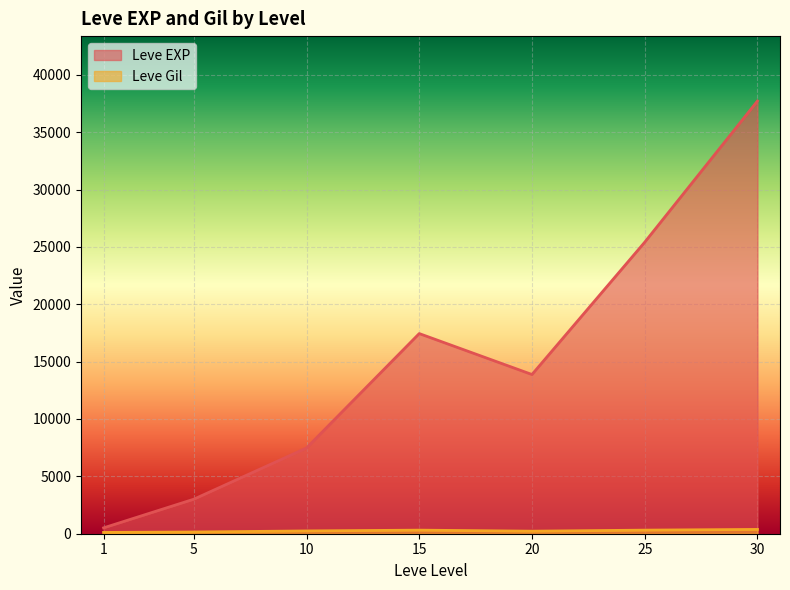

How many lines are shown in the chart?

2